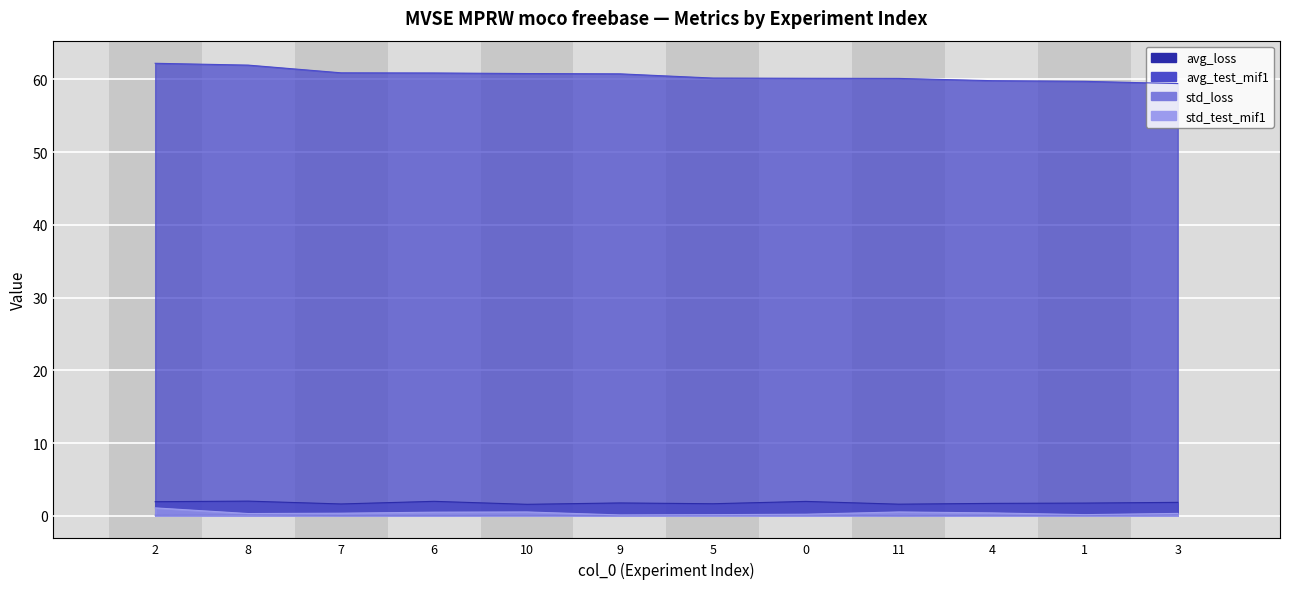

At which category does the chart reach its minimum across all series?

11